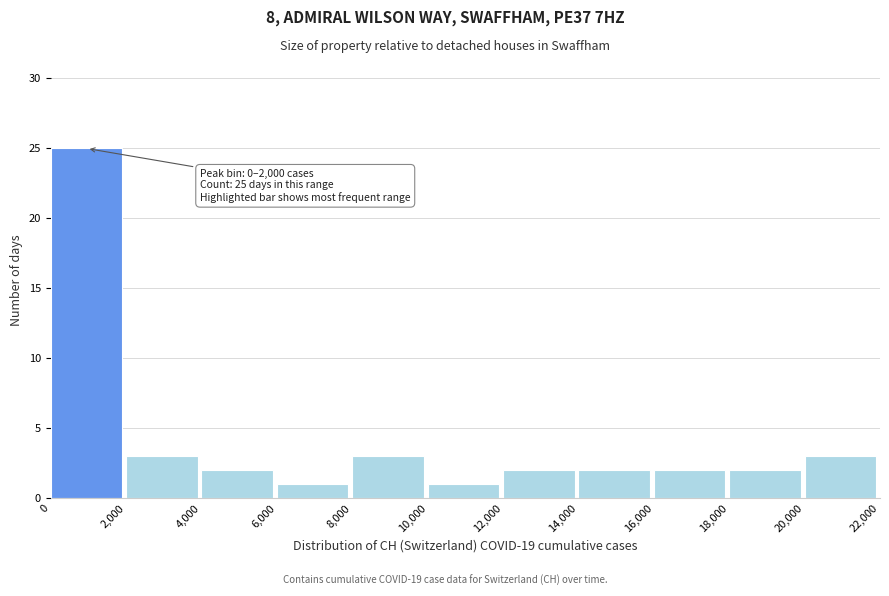

Which range on the x-axis has the tallest bar?

0 to 2,000